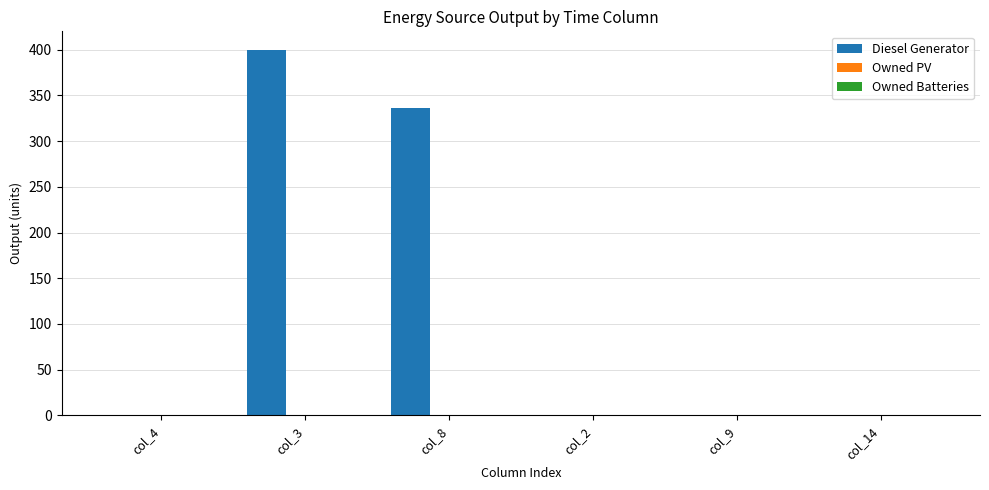

What is the sum of all values?

736